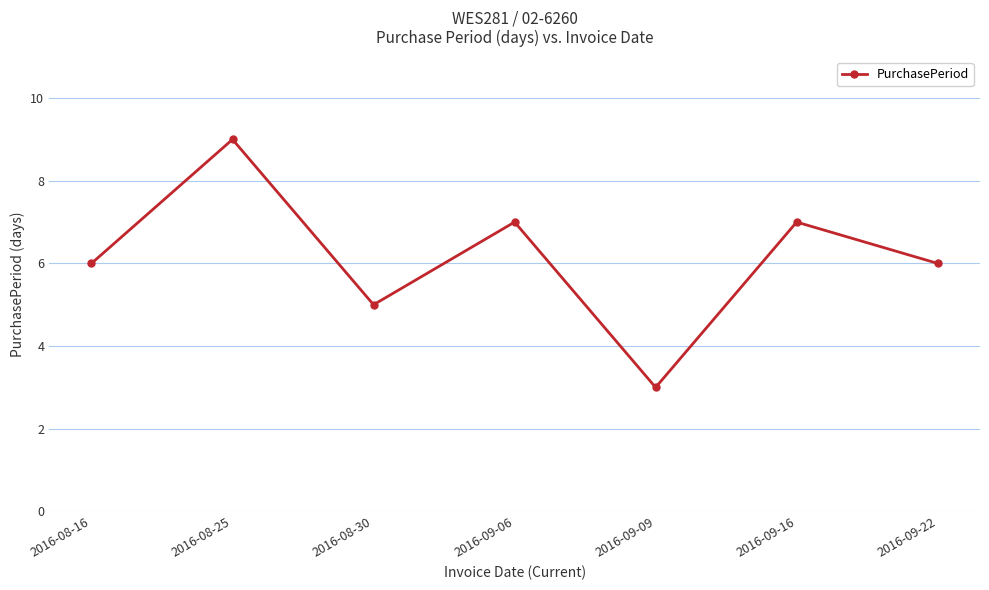

What is the label of the 3rd point from the right?

2016-09-09